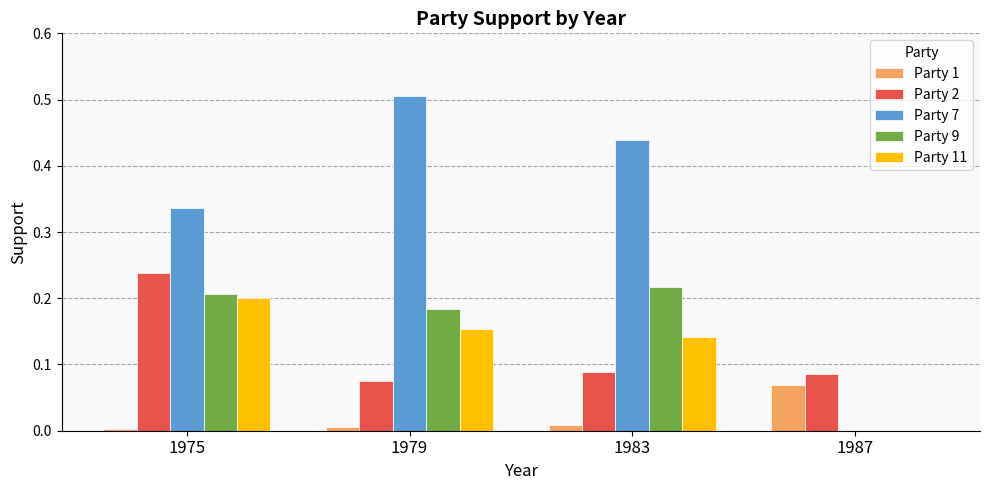

Is it true that Party 9 equals 0.1 at 1975?

False